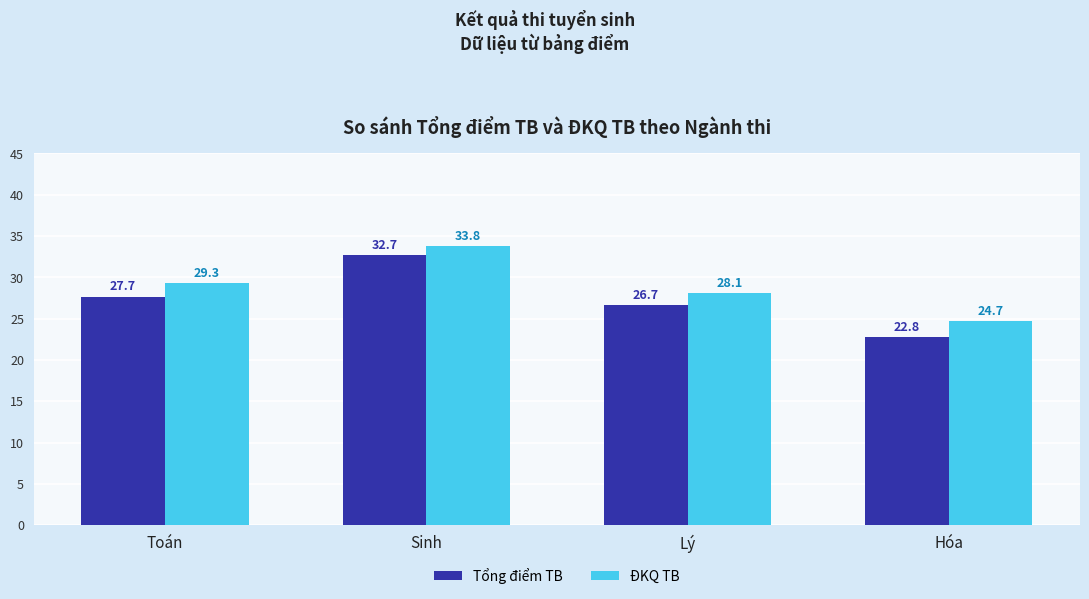

Reading left to right, what are all the values shown in this chart?

Tổng điểm TB: 27.7	32.7	26.7	22.8
ĐKQ TB: 29.3	33.8	28.1	24.7